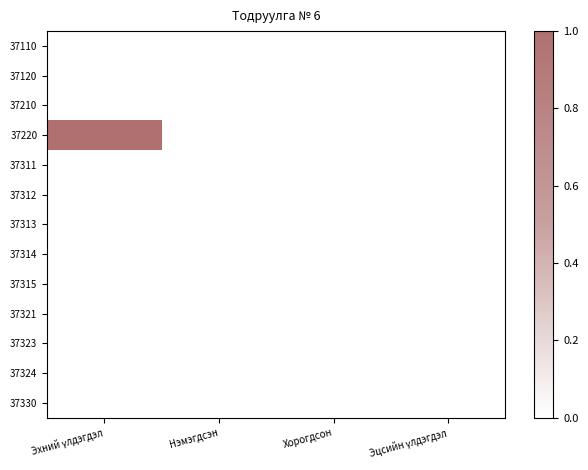

At how many categories does at least one series exceed 0?

1